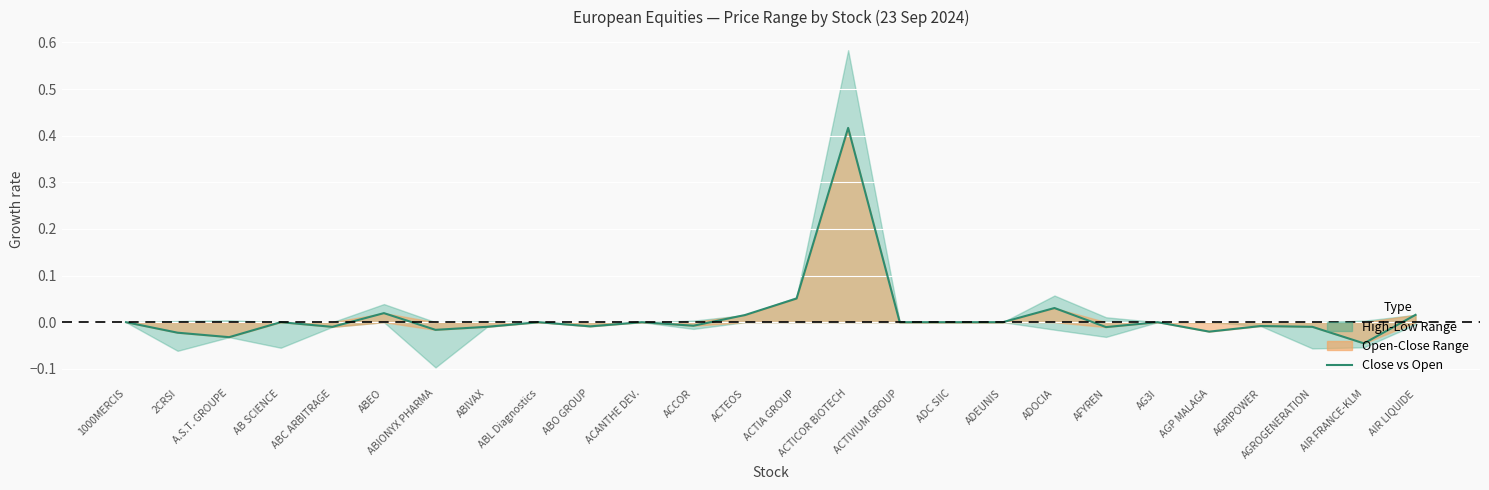

Rank the categories by value from highest to lowest.

ACTICOR BIOTECH, ACTIA GROUP, ADOCIA, ABEO, AIR LIQUIDE, ACTEOS, 1000MERCIS, AB SCIENCE, ABL Diagnostics, ACANTHE DEV., ACTIVIUM GROUP, ADC SIIC, ADEUNIS, AG3I, ACCOR, AGRIPOWER, ABO GROUP, ABIVAX, AGROGENERATION, ABC ARBITRAGE, AFYREN, ABIONYX PHARMA, AGP MALAGA, 2CRSI, A.S.T. GROUPE, AIR FRANCE-KLM